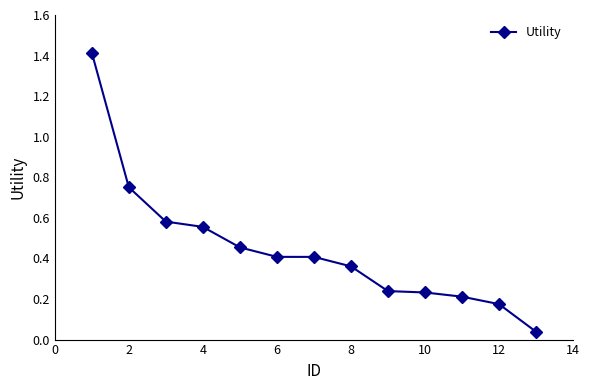

True or false: the data has more than 2 interior local peaks.

False